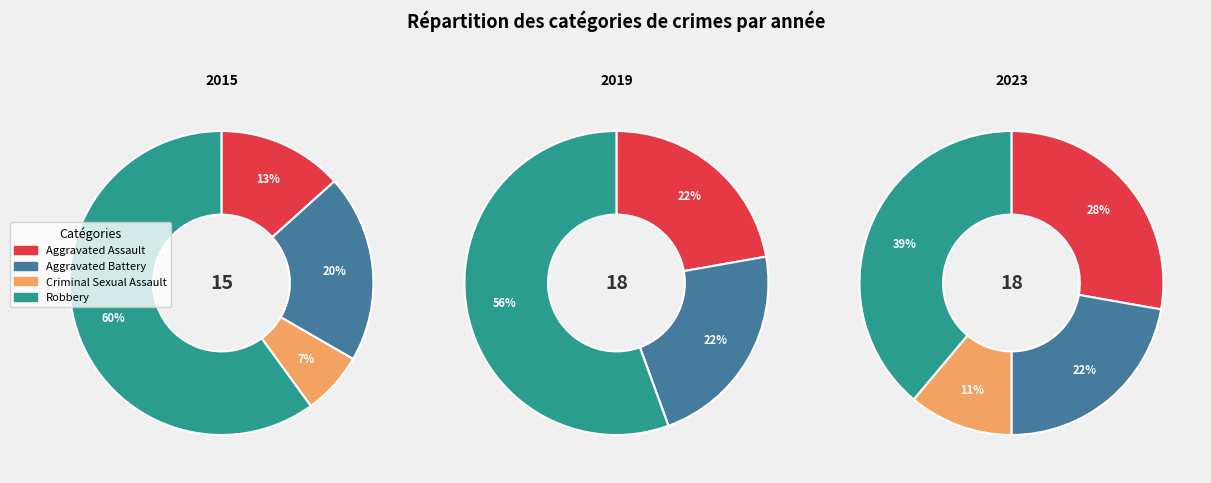

Count the number of slices in the pie.

4